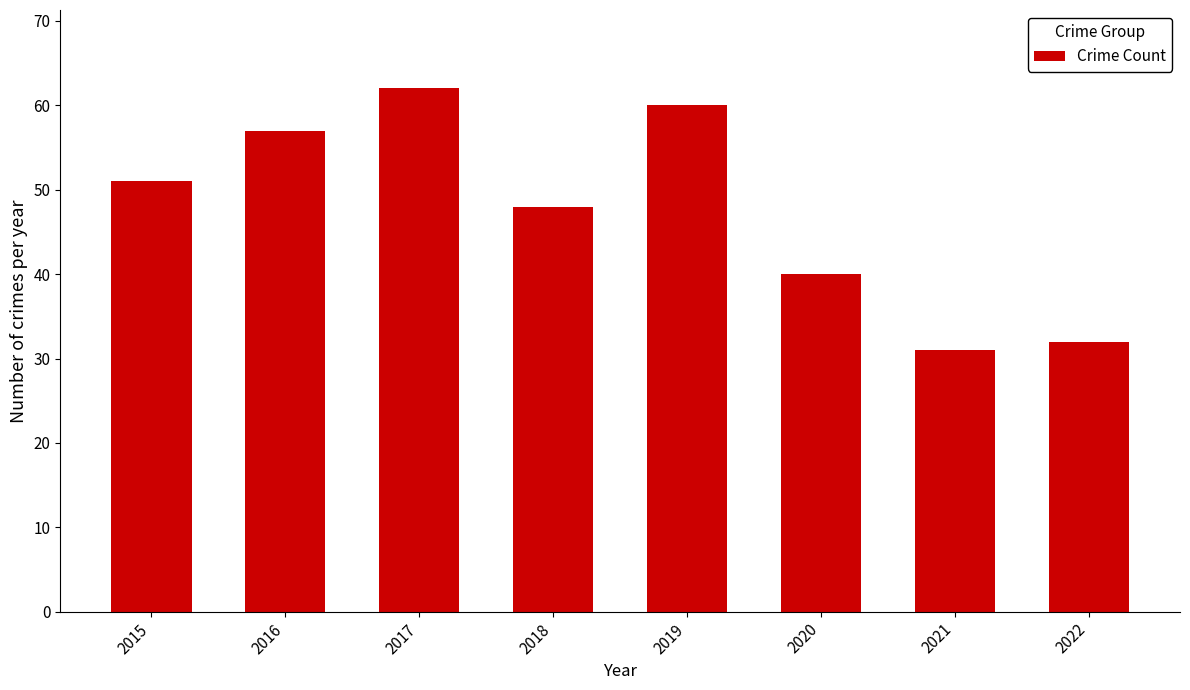

How many data points are less than 51?

4